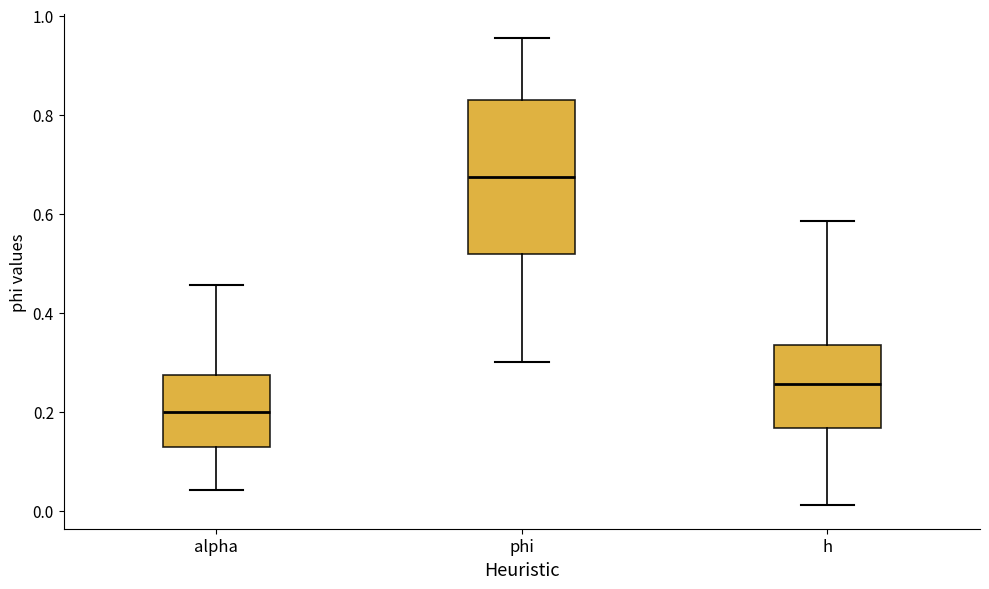

Which box has the highest median line?

phi